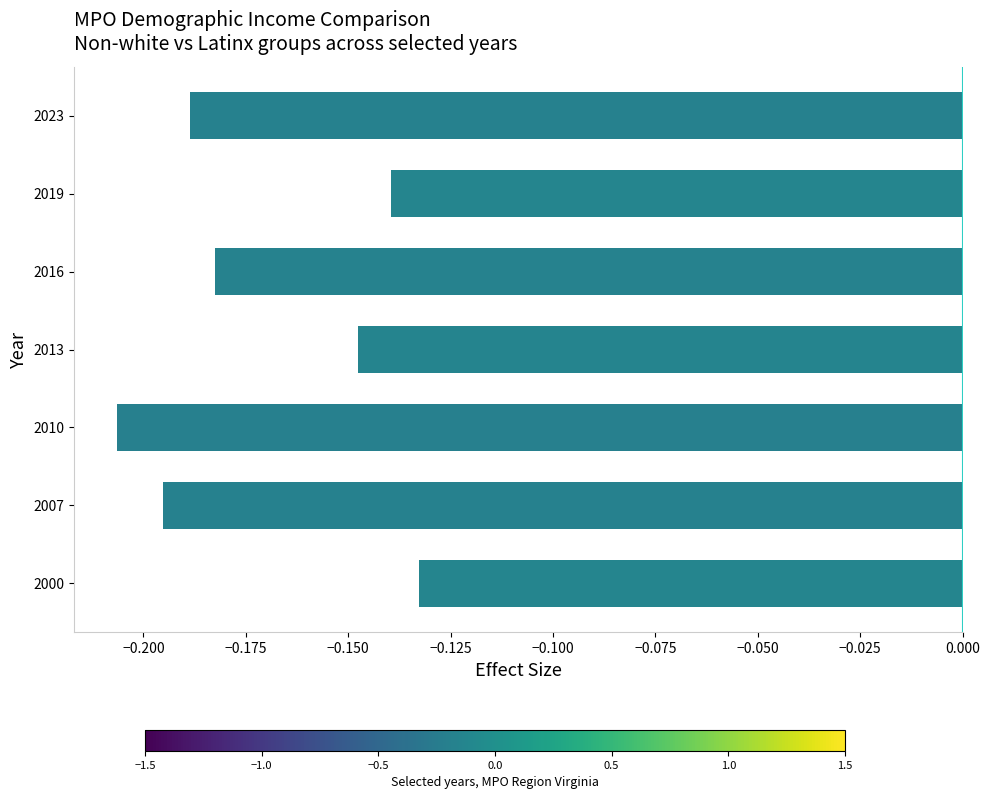

Rank the categories by value from lowest to highest.

2010, 2007, 2023, 2016, 2013, 2019, 2000